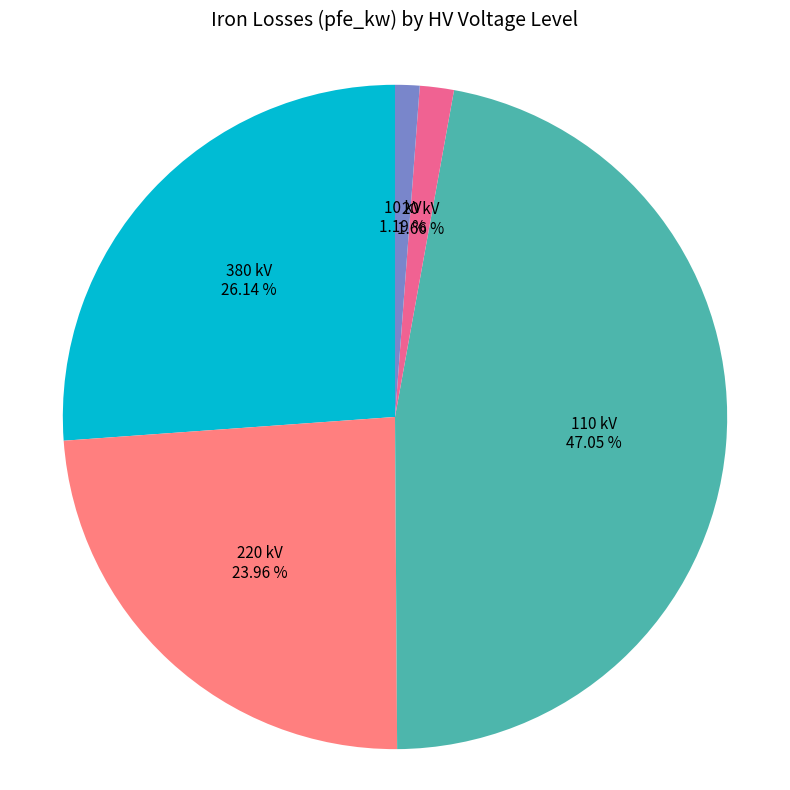

Is there a majority slice in this chart?

No